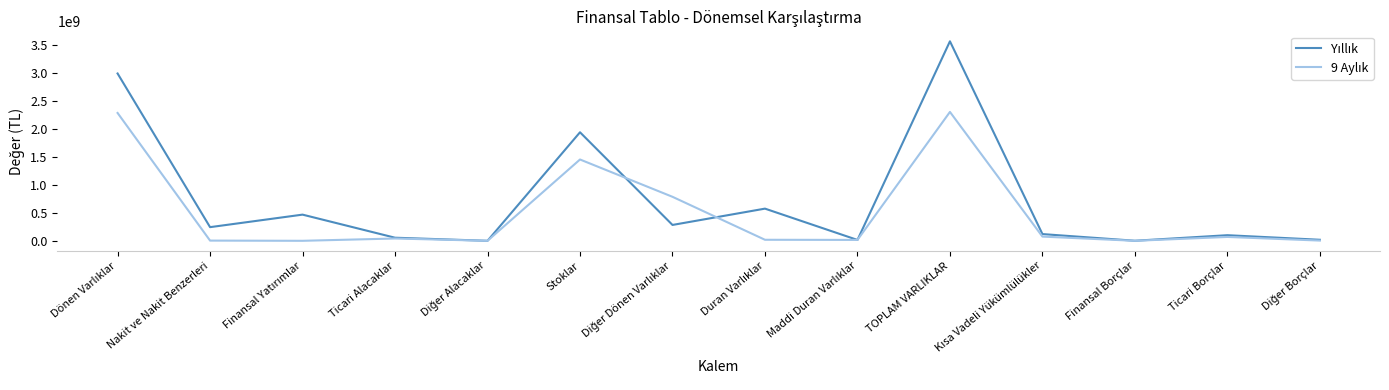

What is the maximum value shown in the chart?

3562512146